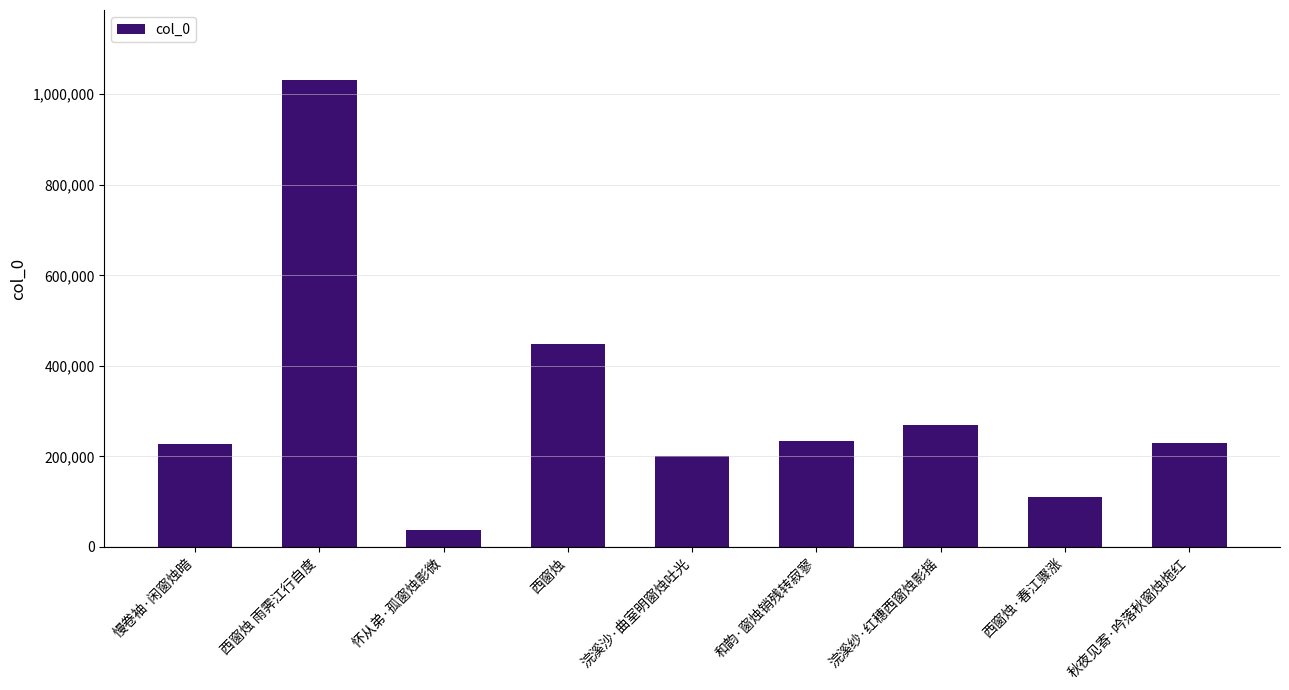

What is the minimum value shown in the chart?

38187